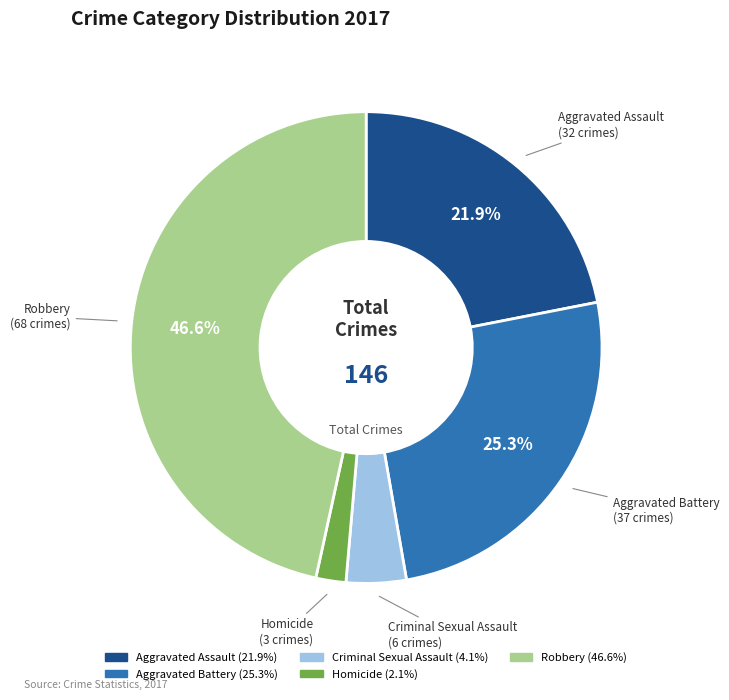

What percentage is the Criminal Sexual Assault slice, to the nearest percent?

4%